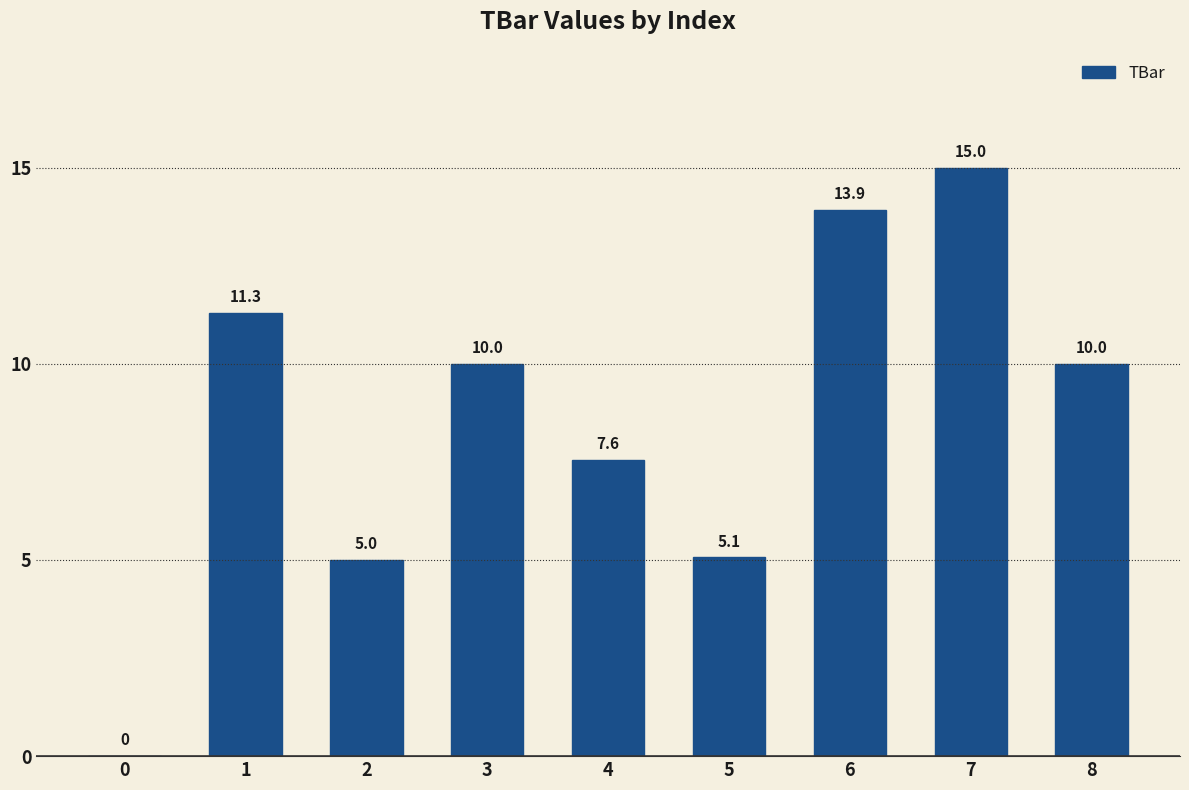

Read the value at 4.

7.6